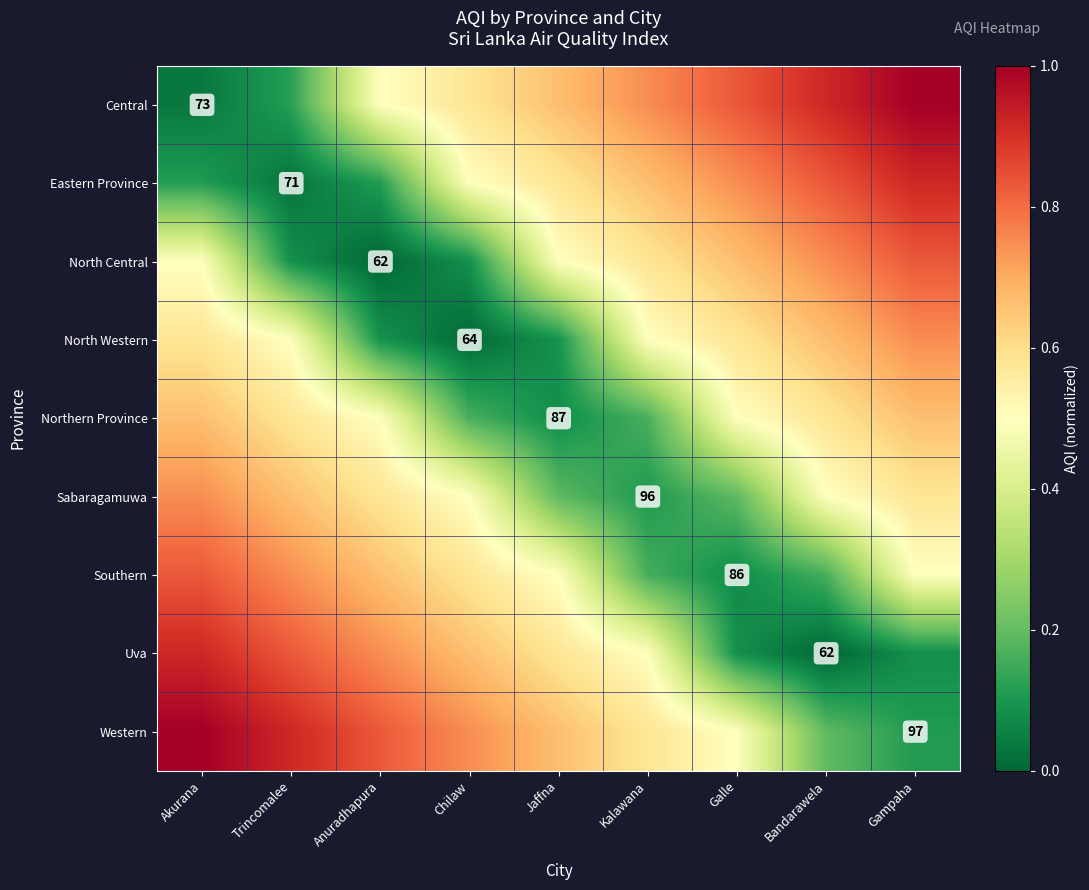

Which series has the largest total across all categories?

Western